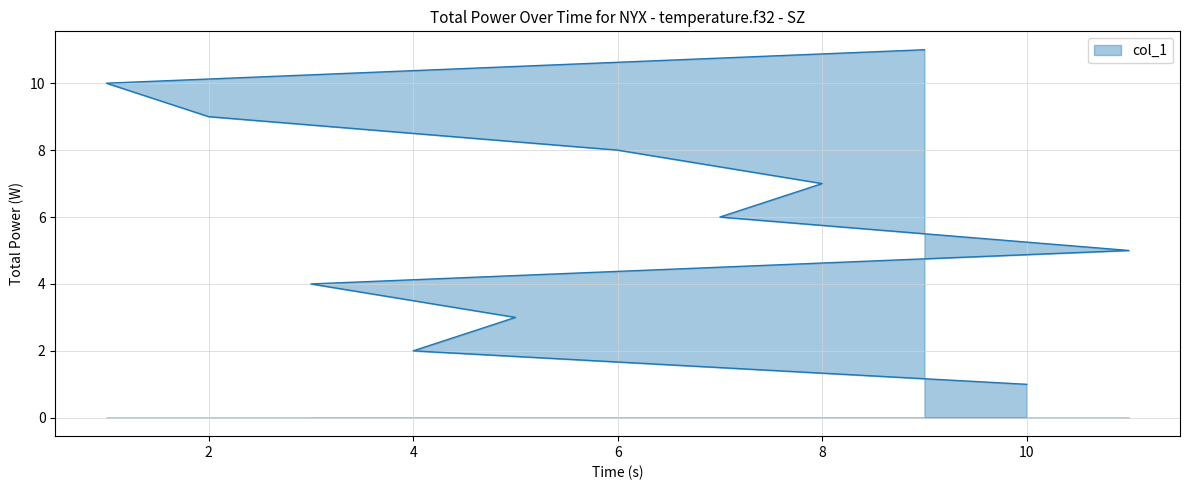

Is it true that the value at 11 is 5?

True